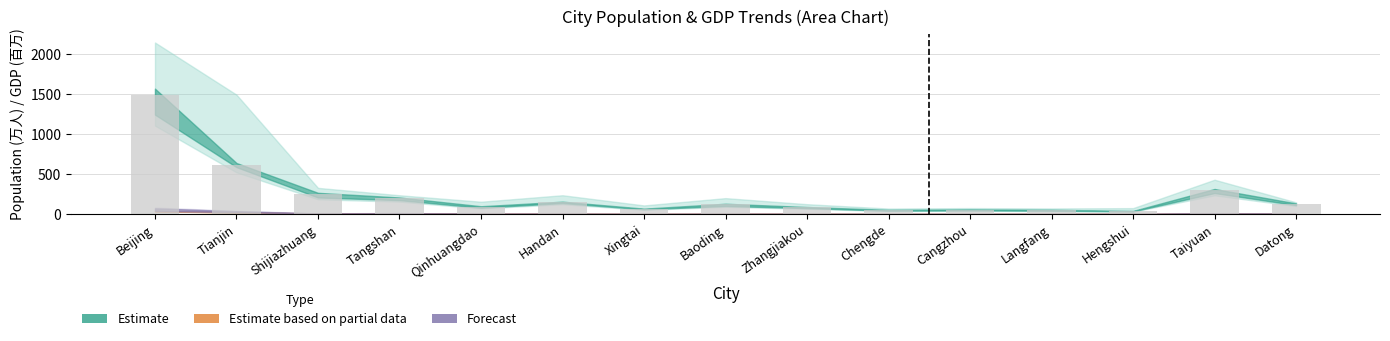

What is the change in value from Shijiazhuang to Taiyuan?

+45.8